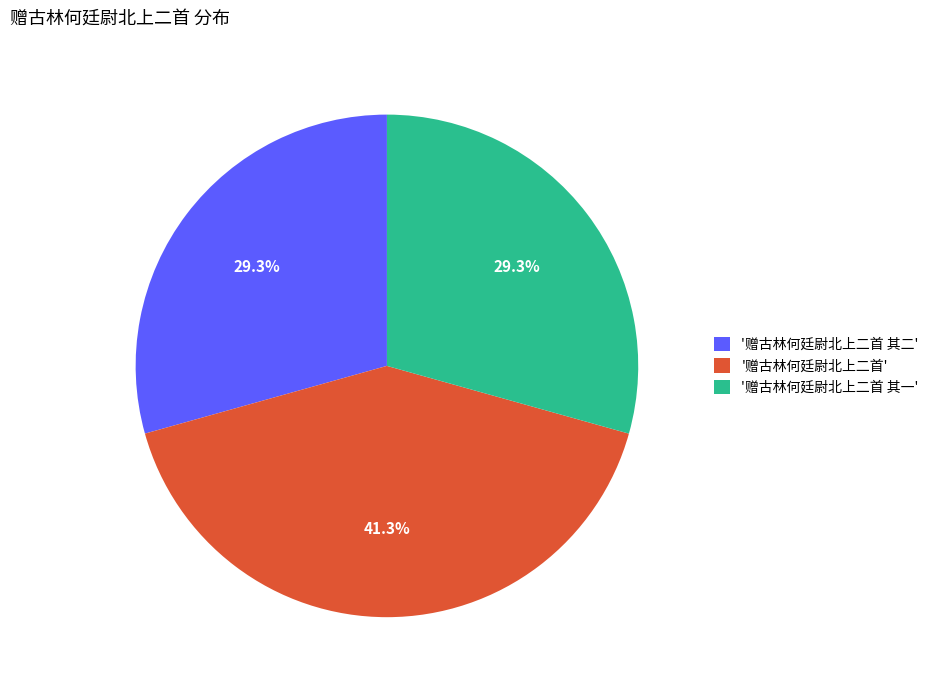

Is there any slice that represents more than half of the pie?

No